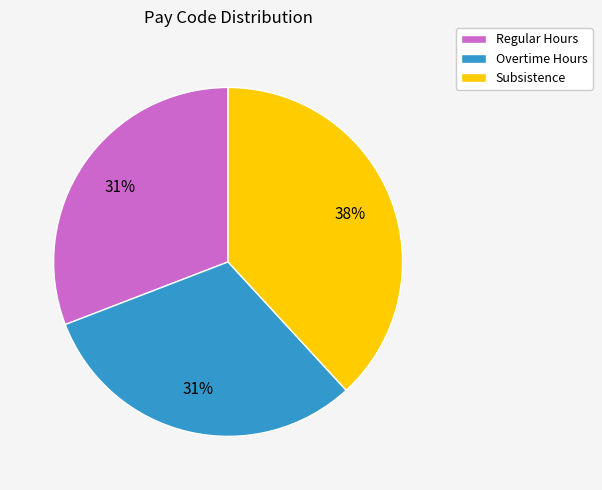

To the nearest percent, what is the average slice percentage?

33%